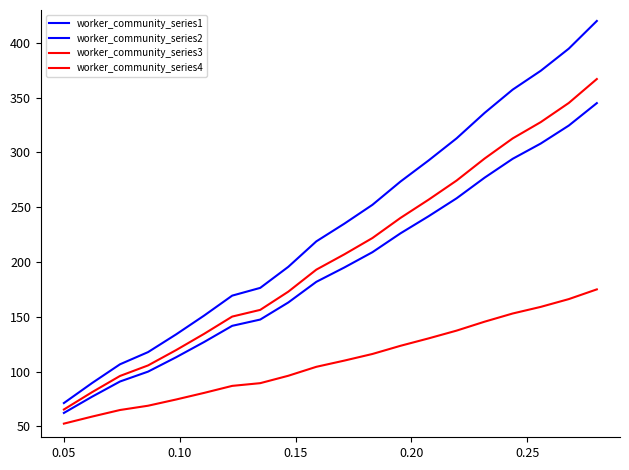

True or false: worker_community_series2 and worker_community_series1 intersect in this chart.

False